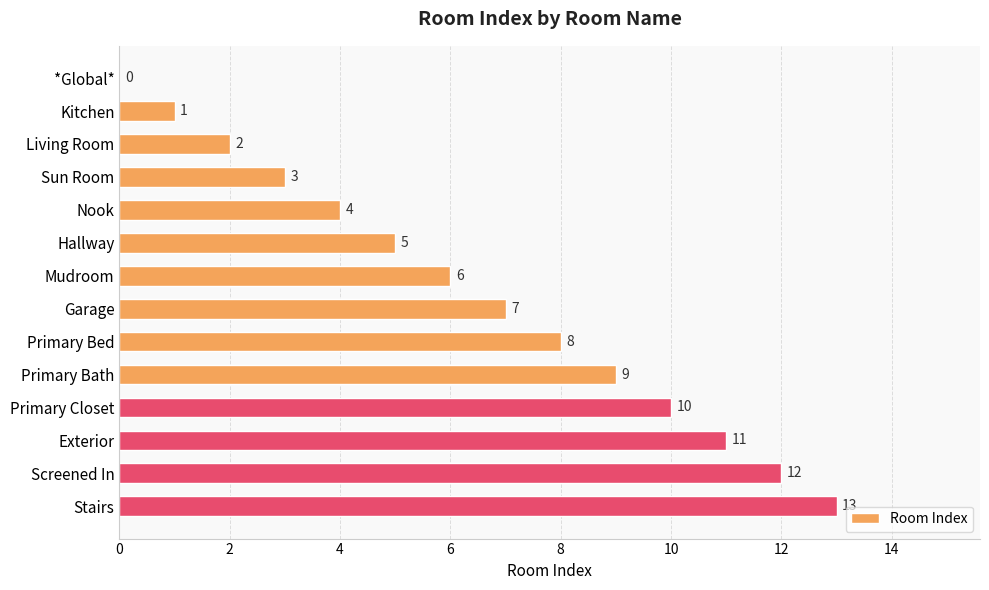

What is the ratio of the value at Primary Closet to the value at Exterior?

0.9